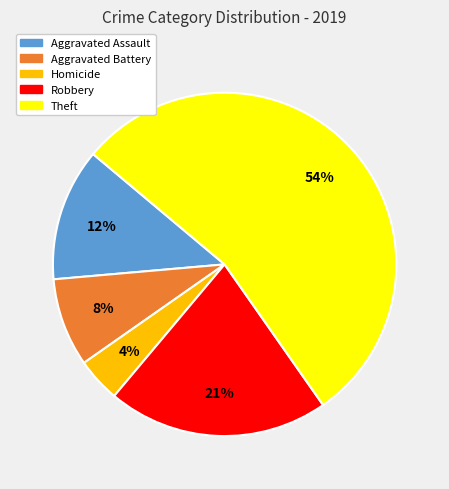

To the nearest percent, what is the difference between the largest and smallest slice percentages?

50%